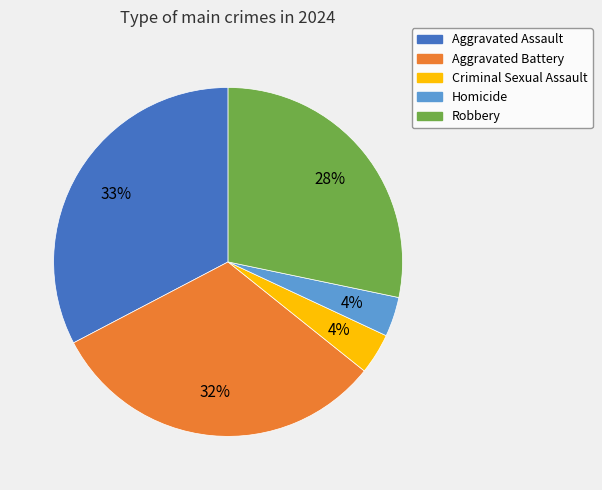

Does any single category account for the majority?

No